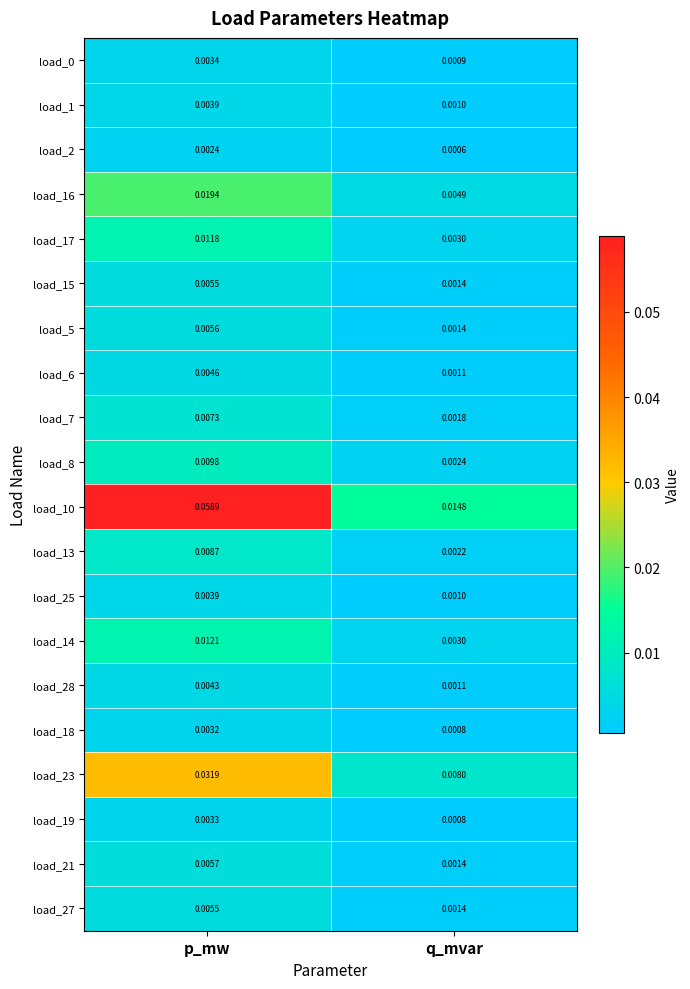

At which category is the sum across all series the highest?

p_mw